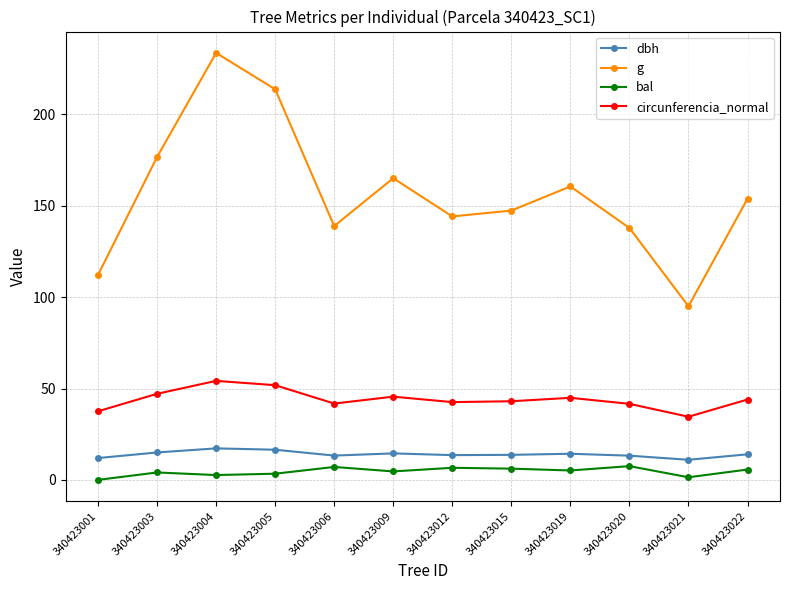

Read the circunferencia_normal value at 340423006.

41.8